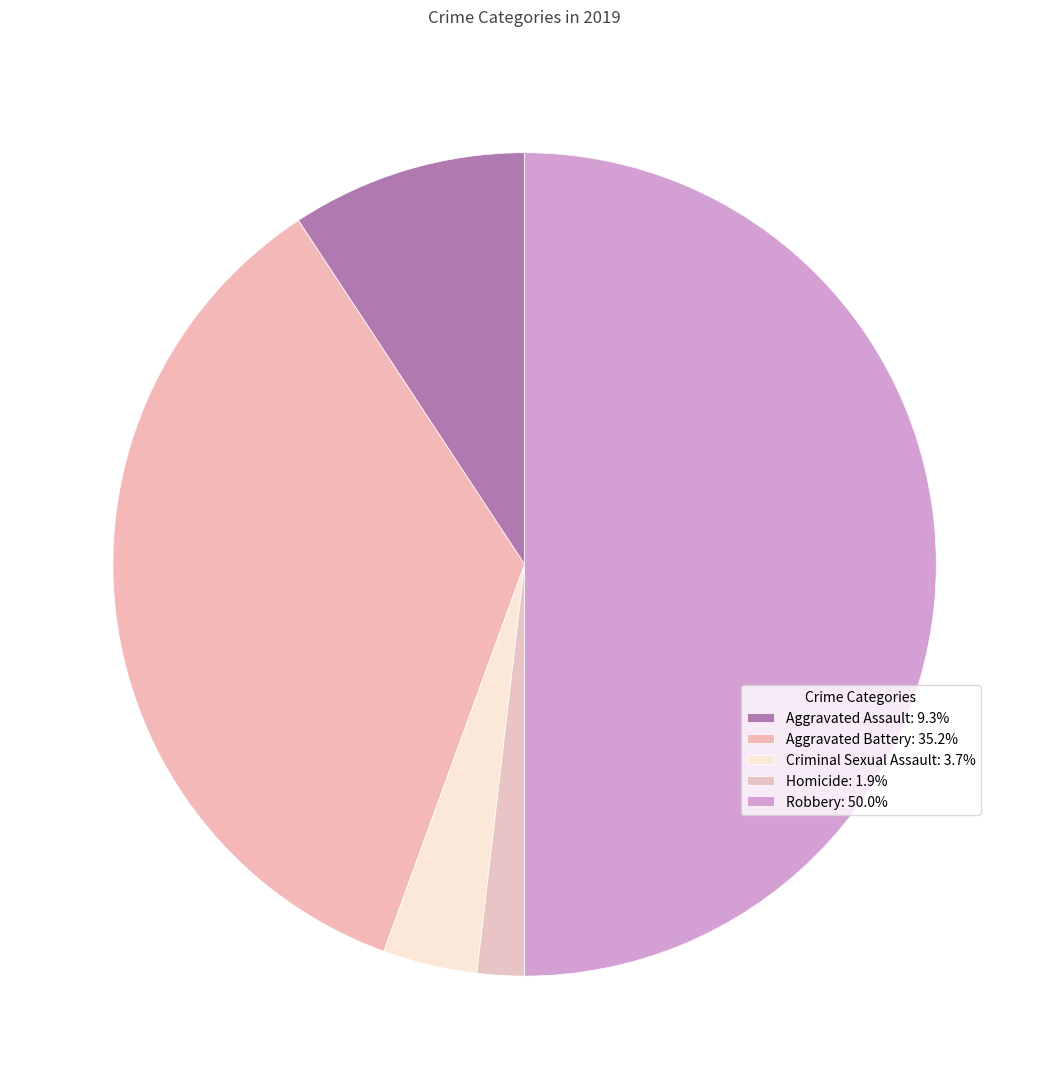

Count the number of slices in the pie.

5